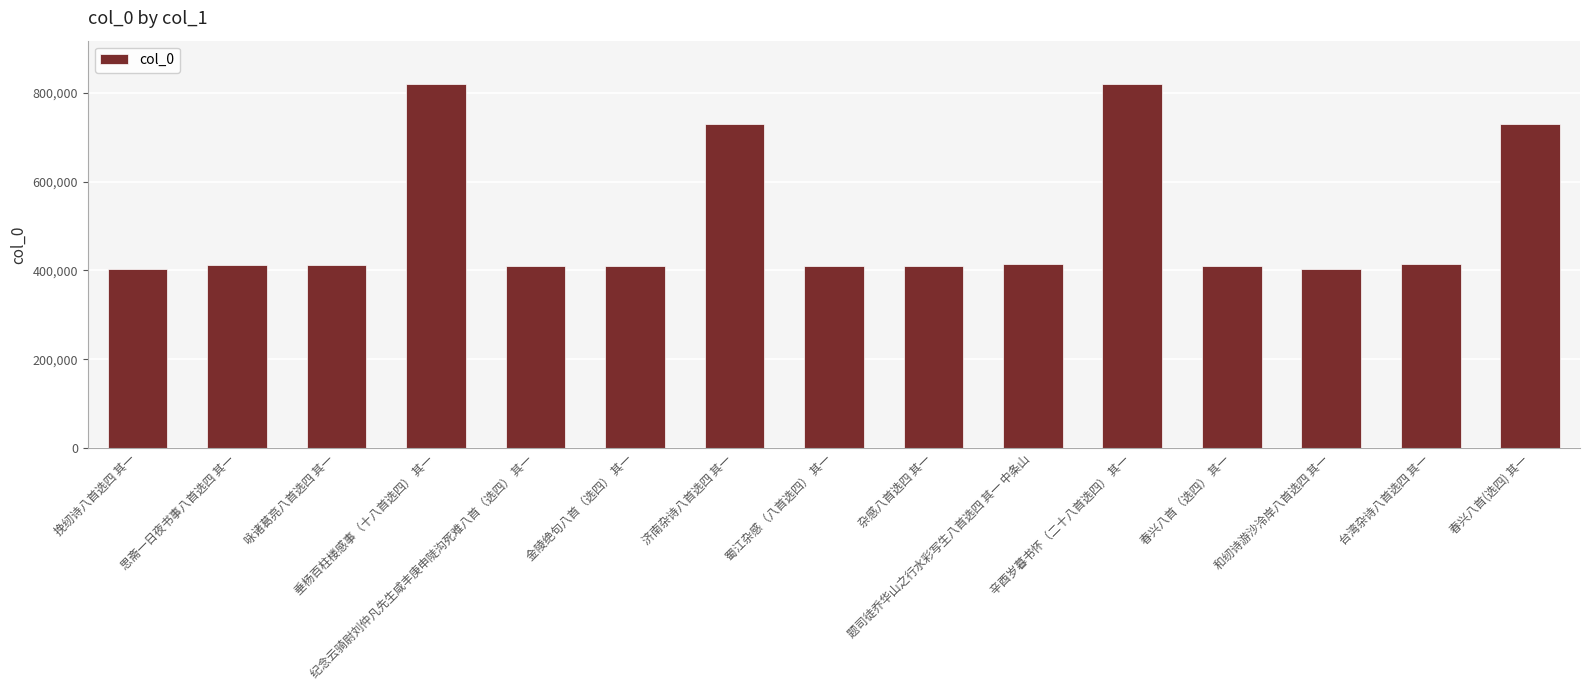

What is the maximum value shown in the chart?

819307